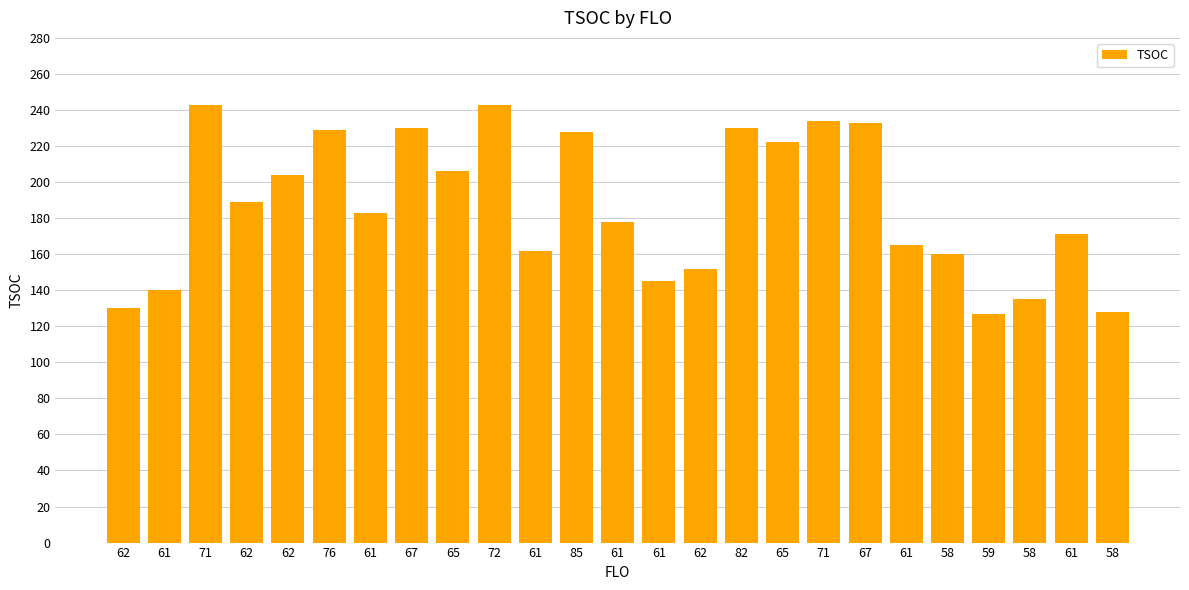

True or false: the data shows 199 at 62.

False